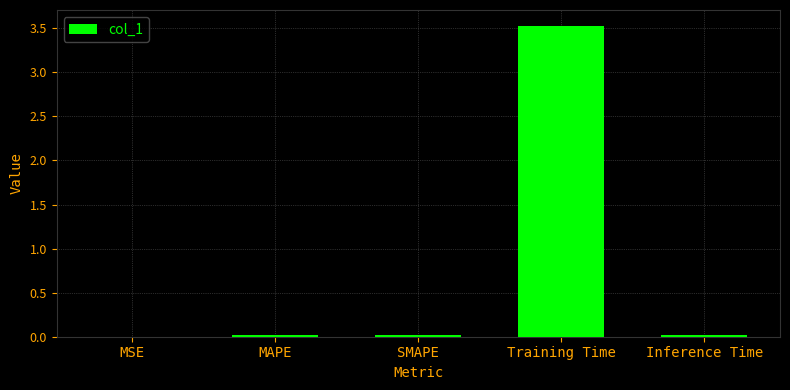

What is the sum of all values?

3.6